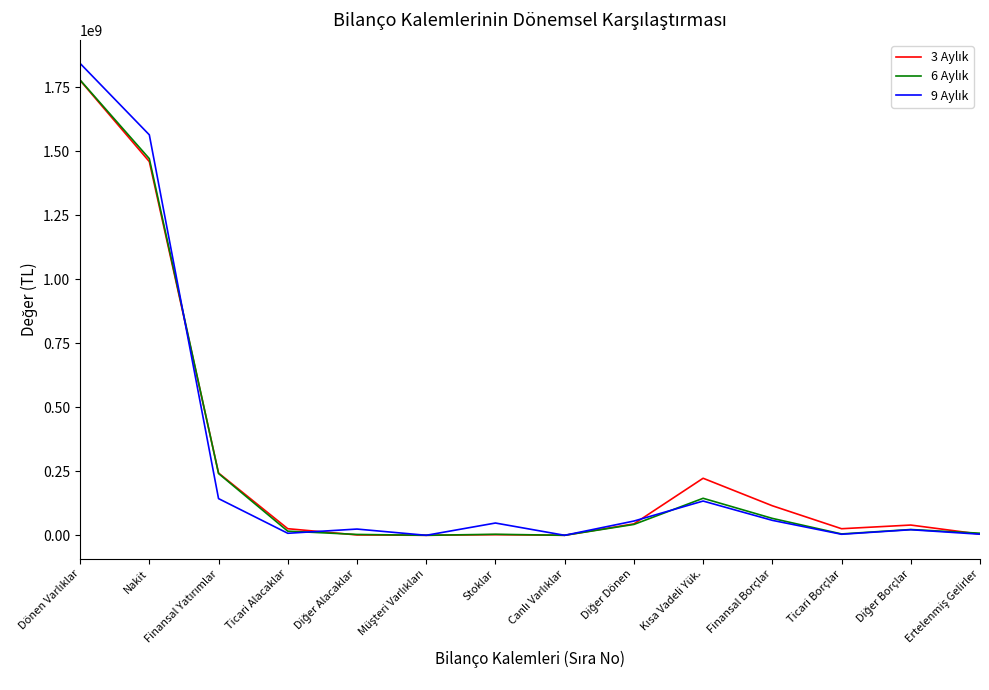

How many lines are shown in the chart?

3